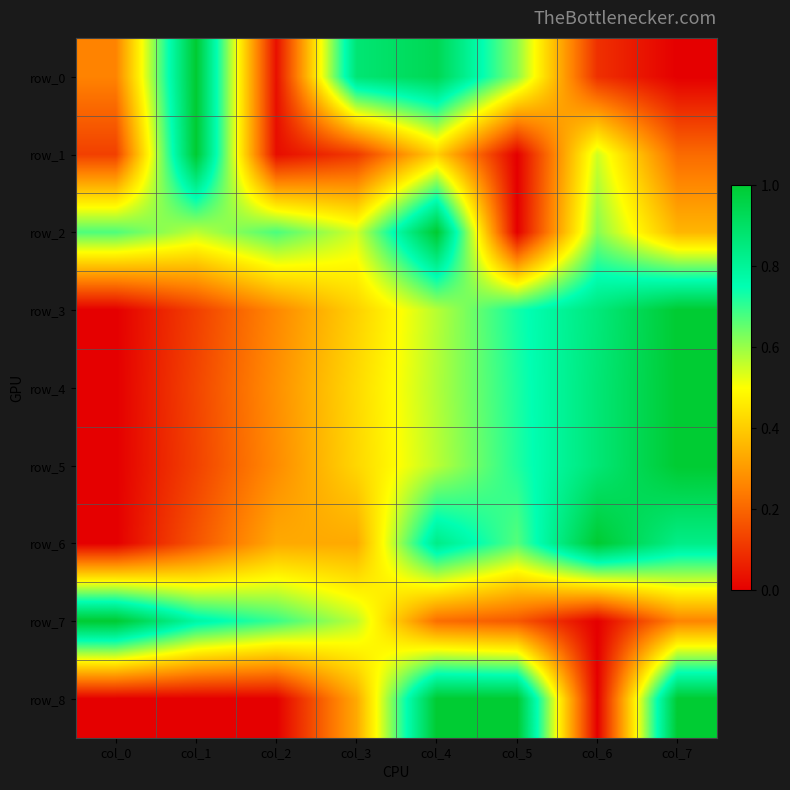

The row_5 series shows 0.0 at col_0. True or false?

True